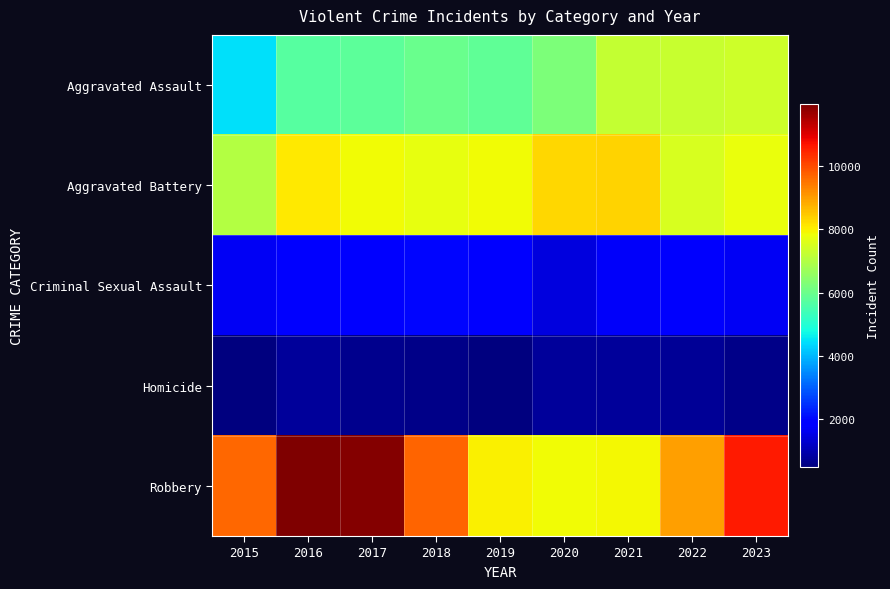

What is the total value across all series at 2022?

26231